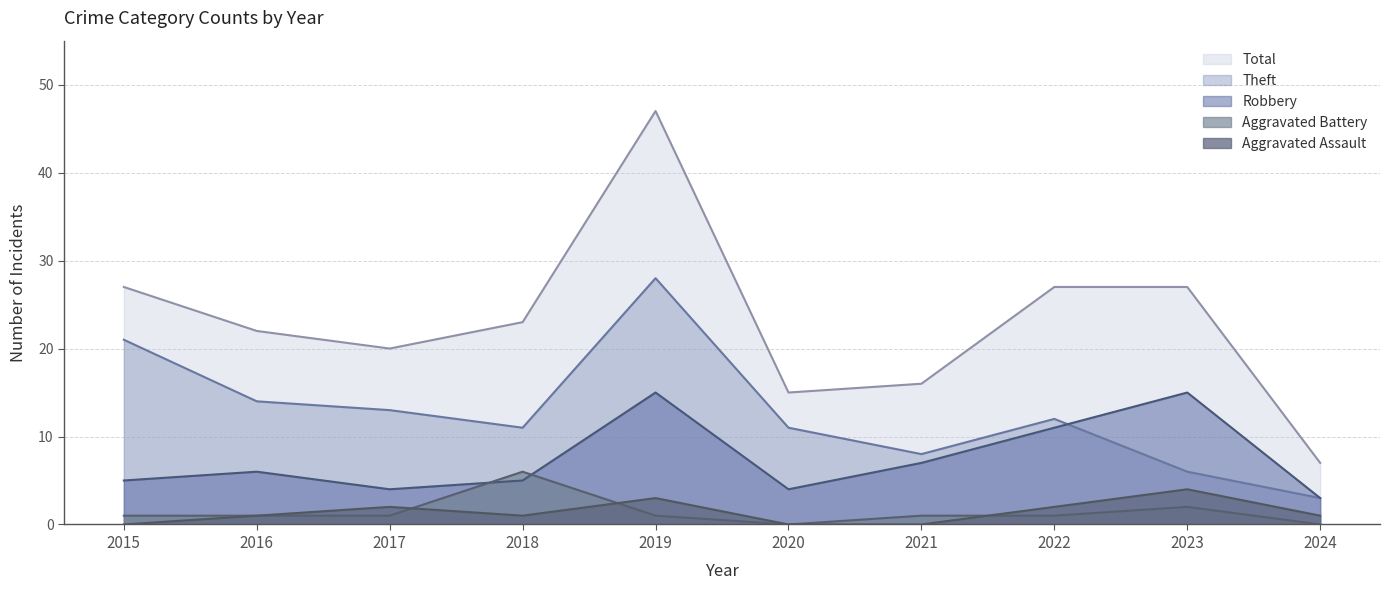

How many values in the Aggravated Battery series exceed 1?

2